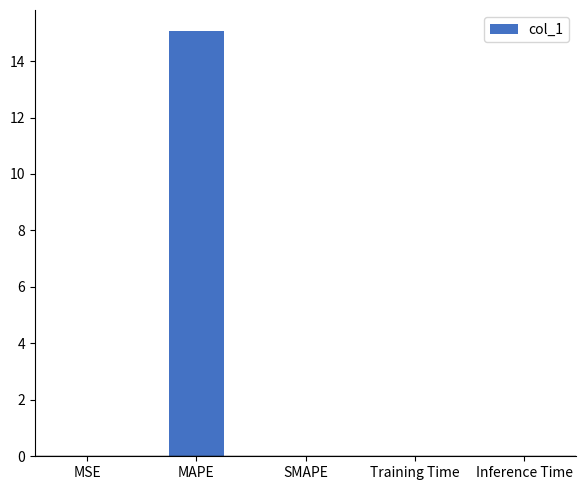

How many series are shown in this chart?

1